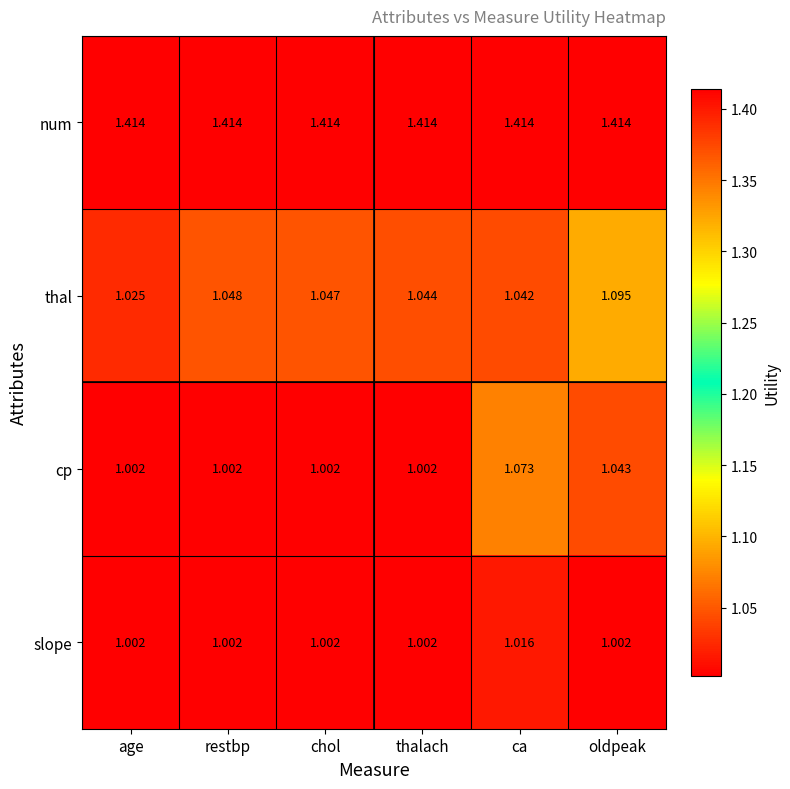

Rank the series at oldpeak from lowest to highest value.

slope, cp, thal, num